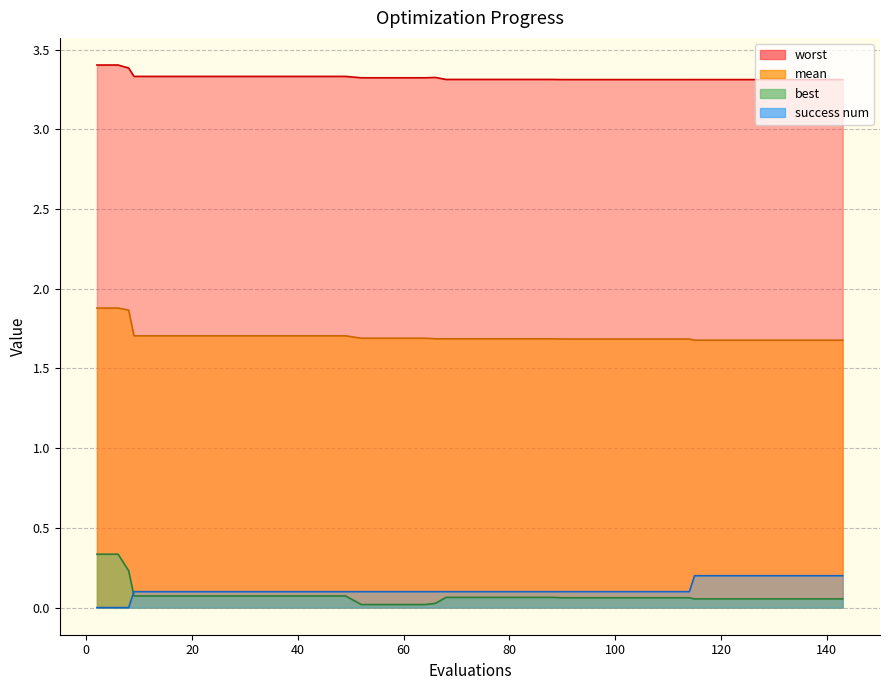

What is the difference between the success num values at 143 and 60?

0.1